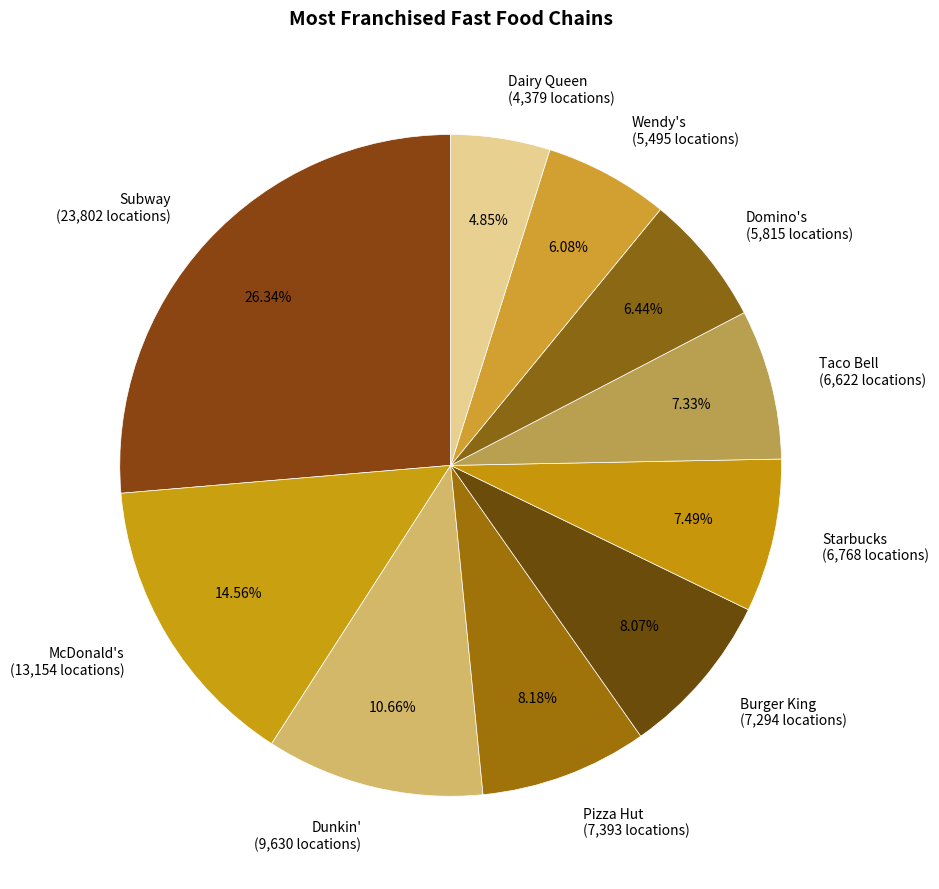

Is there any slice that represents more than half of the pie?

No